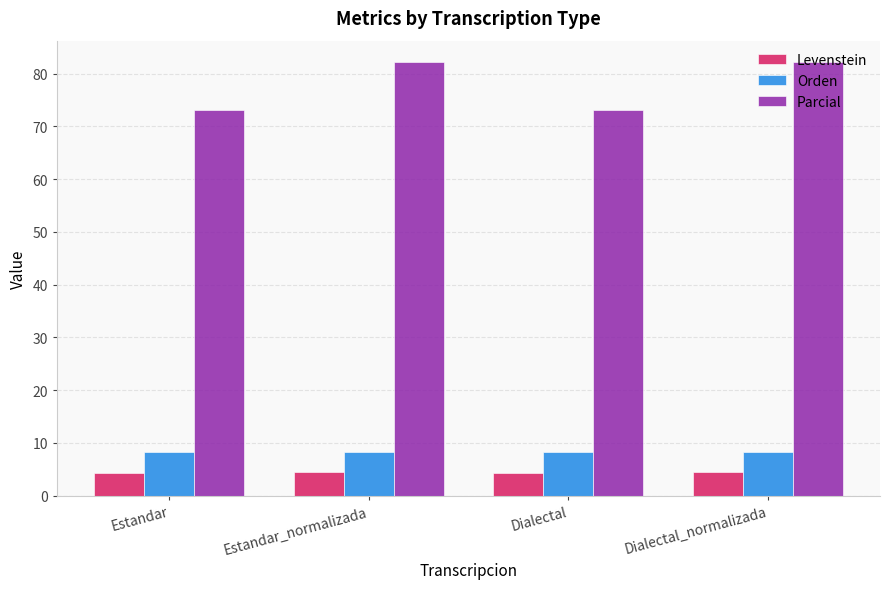

How many bars are there in each group?

3